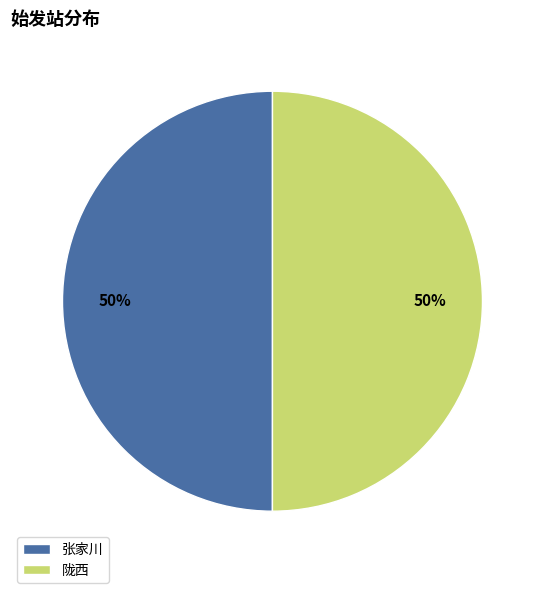

Is it true that 陇西 is 40% of the pie?

False